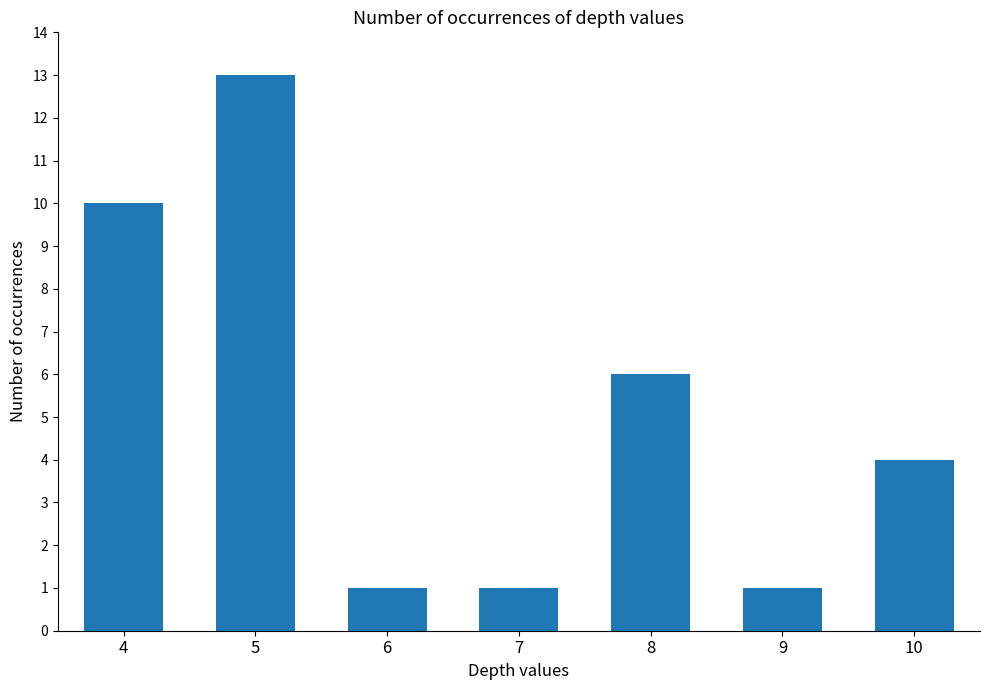

Where is the data nearest to the value 7?

8